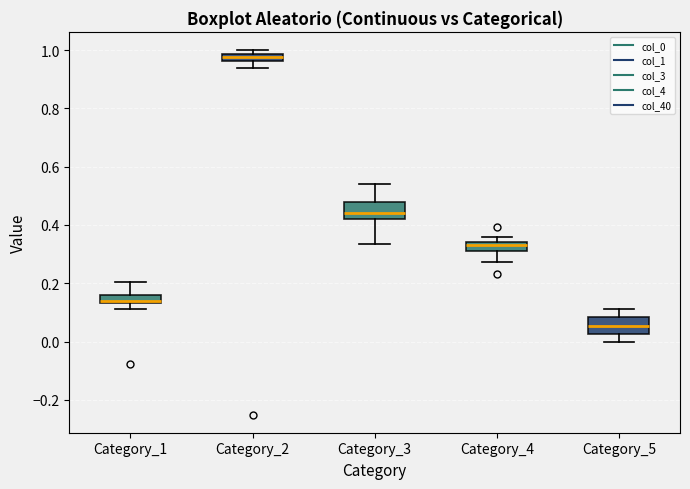

Where is the upper edge of the box for Category_1 on the y-axis? The values are not printed on the chart, so give them approximately, as read against the axis.

0.16